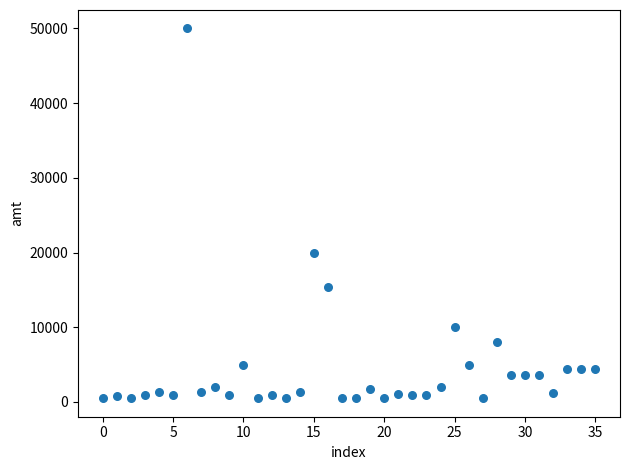

What Y value in the scatter plot is closest to 25250?

20000